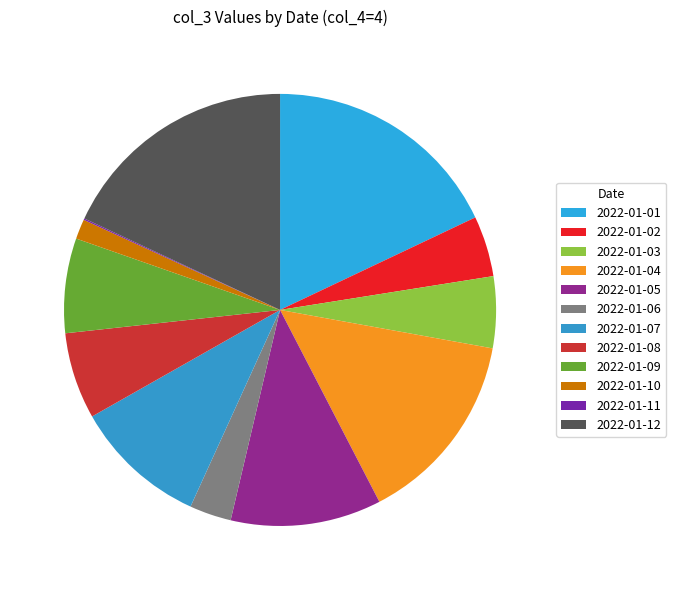

Is there any slice that represents more than half of the pie?

No